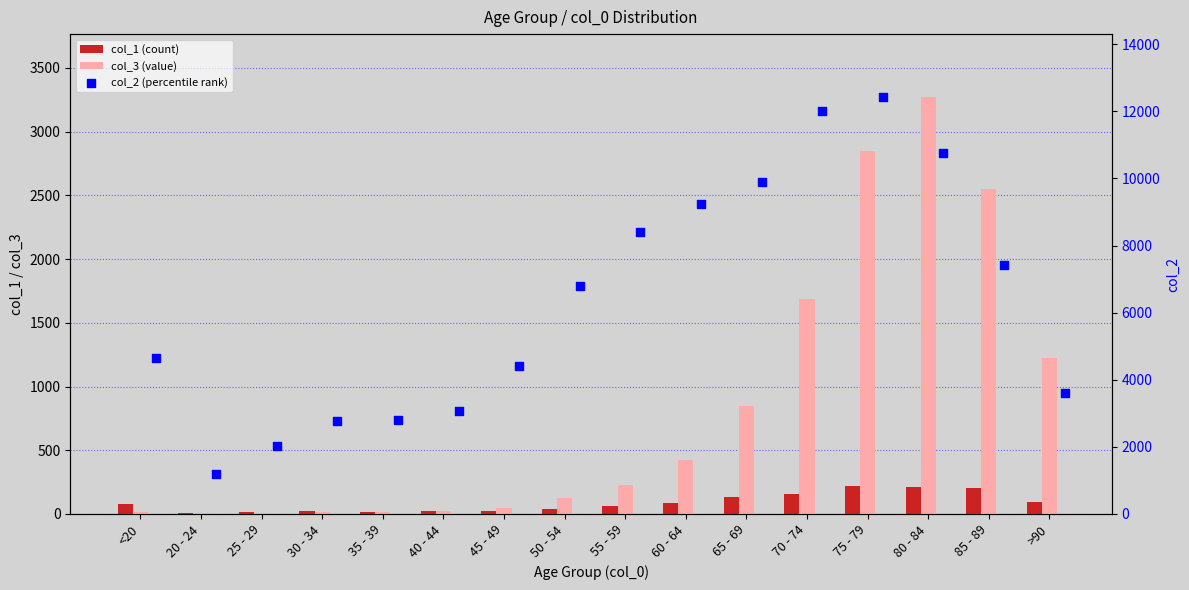

Which series reaches the minimum Y coordinate?

col_3 (value)